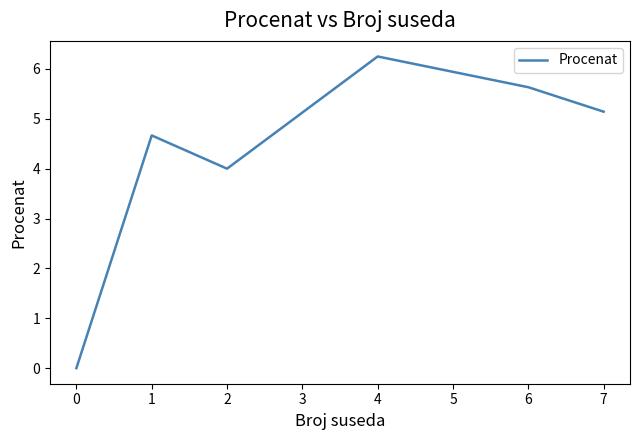

At which label does the data first exceed 5?

4